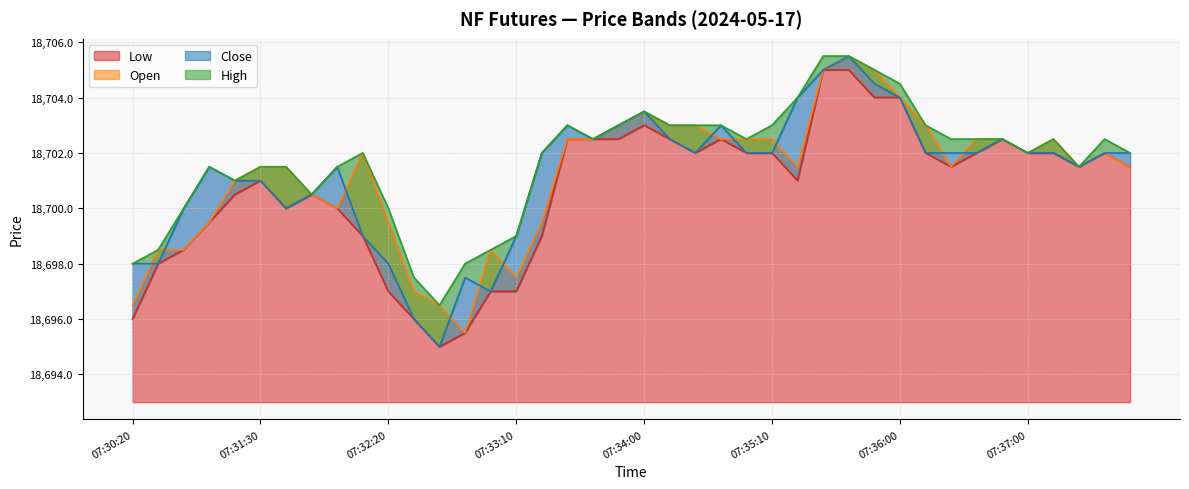

What is the value of the Low point at the 40th from the left?

18701.5